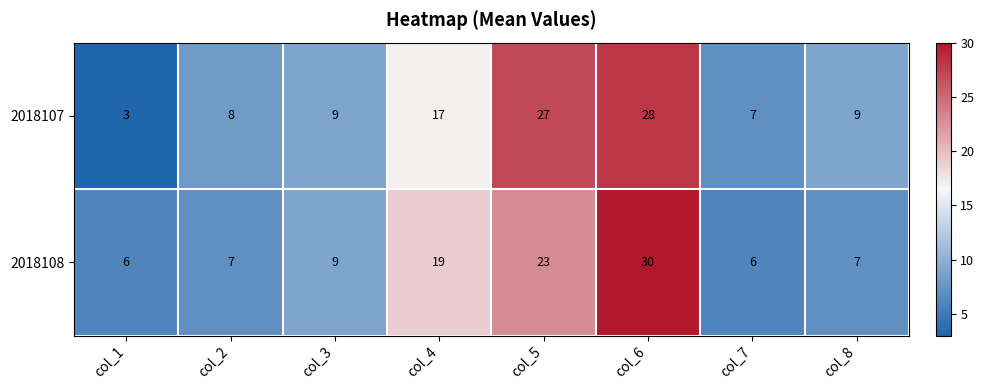

How many values in the 2018107 series are below 9?

3